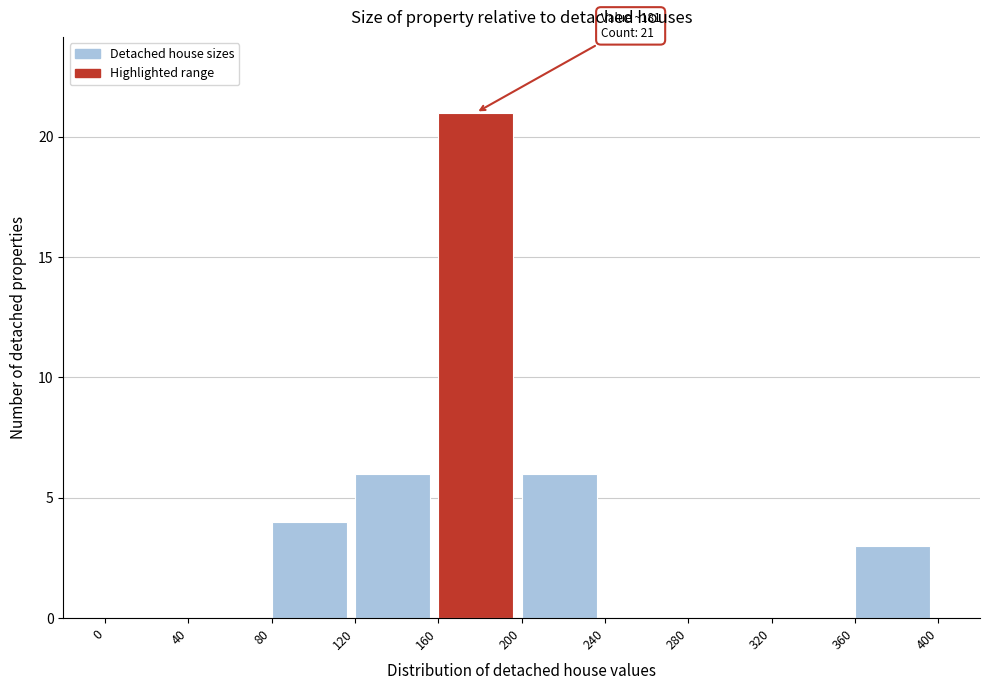

Which range on the x-axis has the tallest bar?

160 to 200